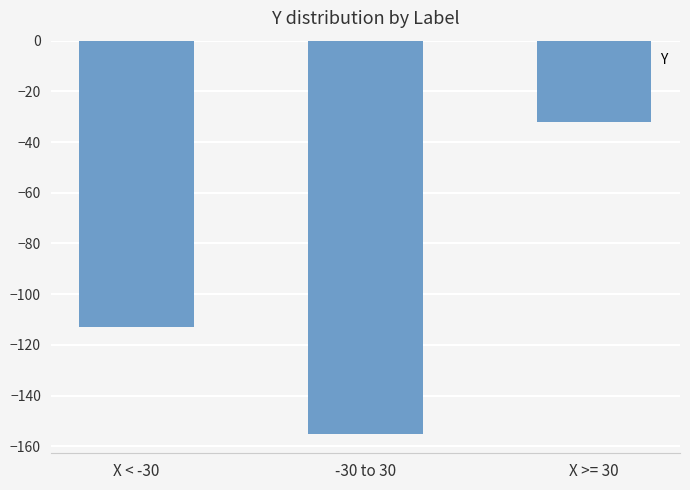

Reading left to right, transcribe all the data shown in this chart.

X < -30=-113	-30 to 30=-155	X >= 30=-32